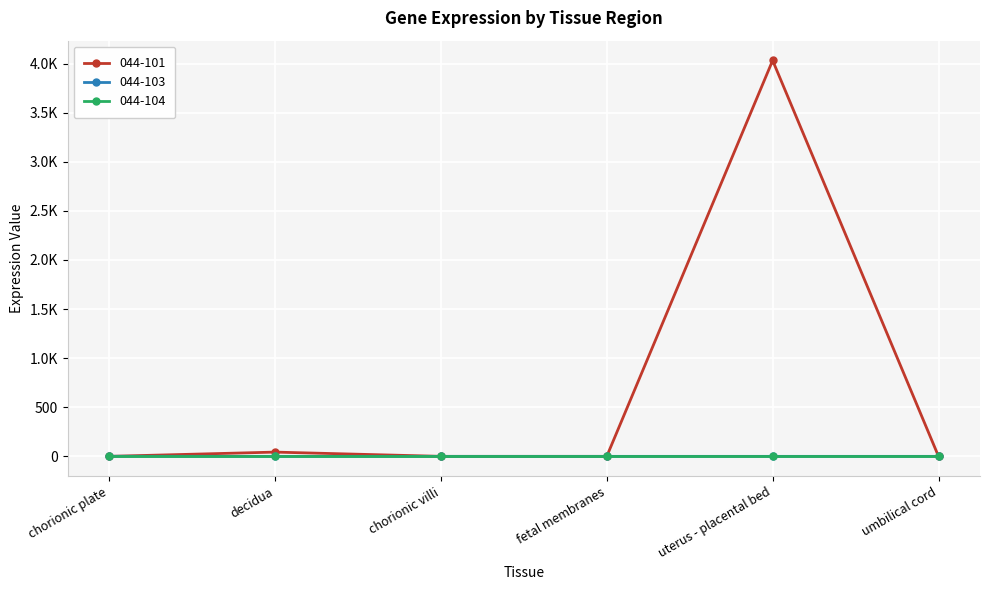

Does the chart have visible grid lines?

Yes